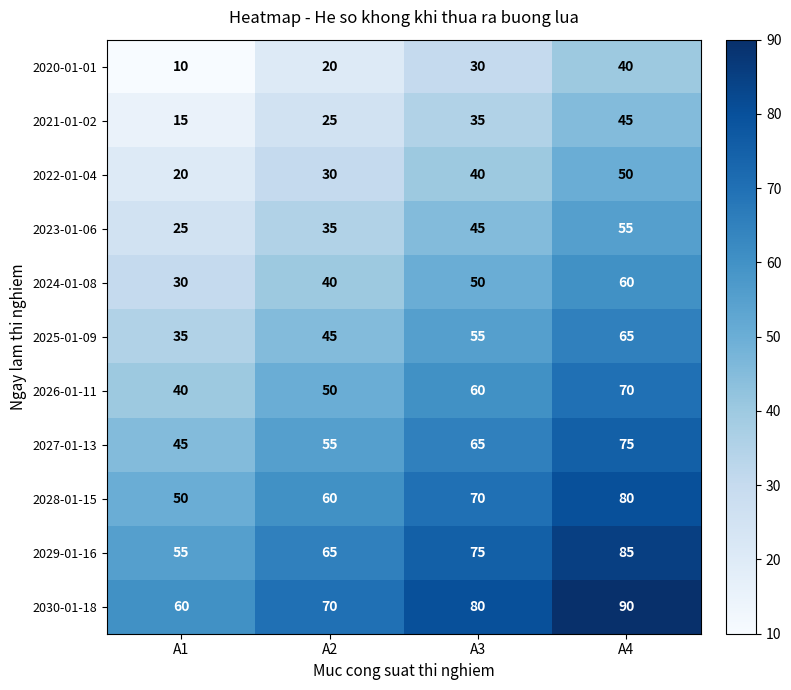

What is the sum of all 2029-01-16 values?

280